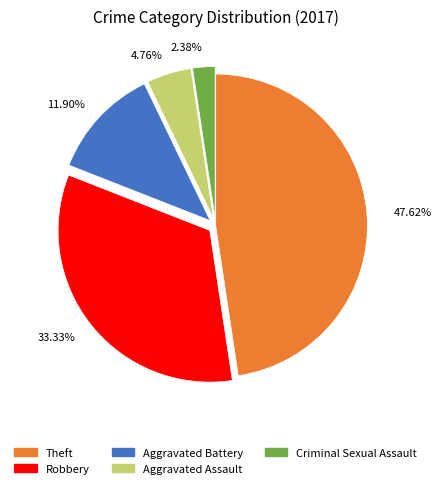

Is there a majority slice in this chart?

No